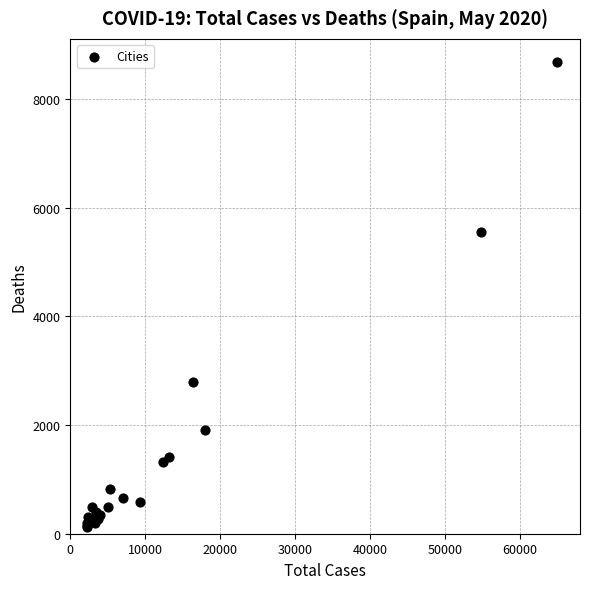

What Y value in the scatter plot is closest to 4400?

5555